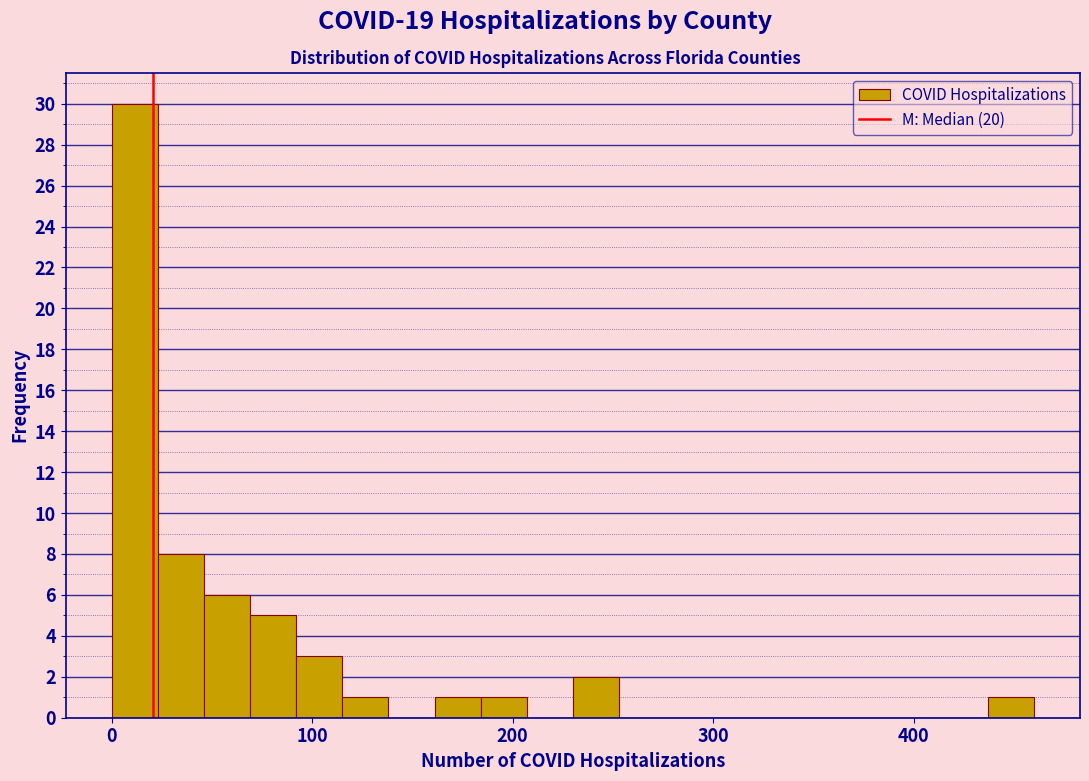

Read against the x-axis, roughly where is the centre of the tallest bar?

10